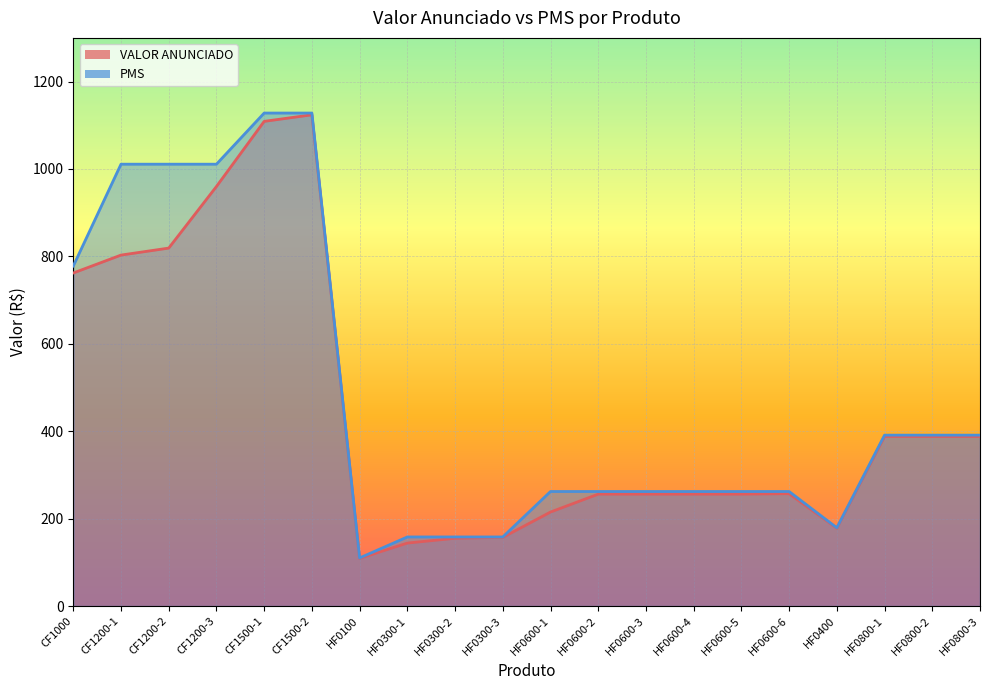

What is the label of the 7th point from the left?

HF0100